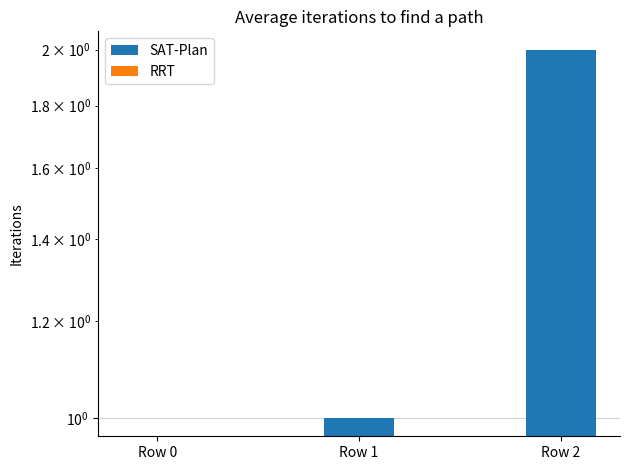

True or false: RRT has a value of 0 at Row 1.

True